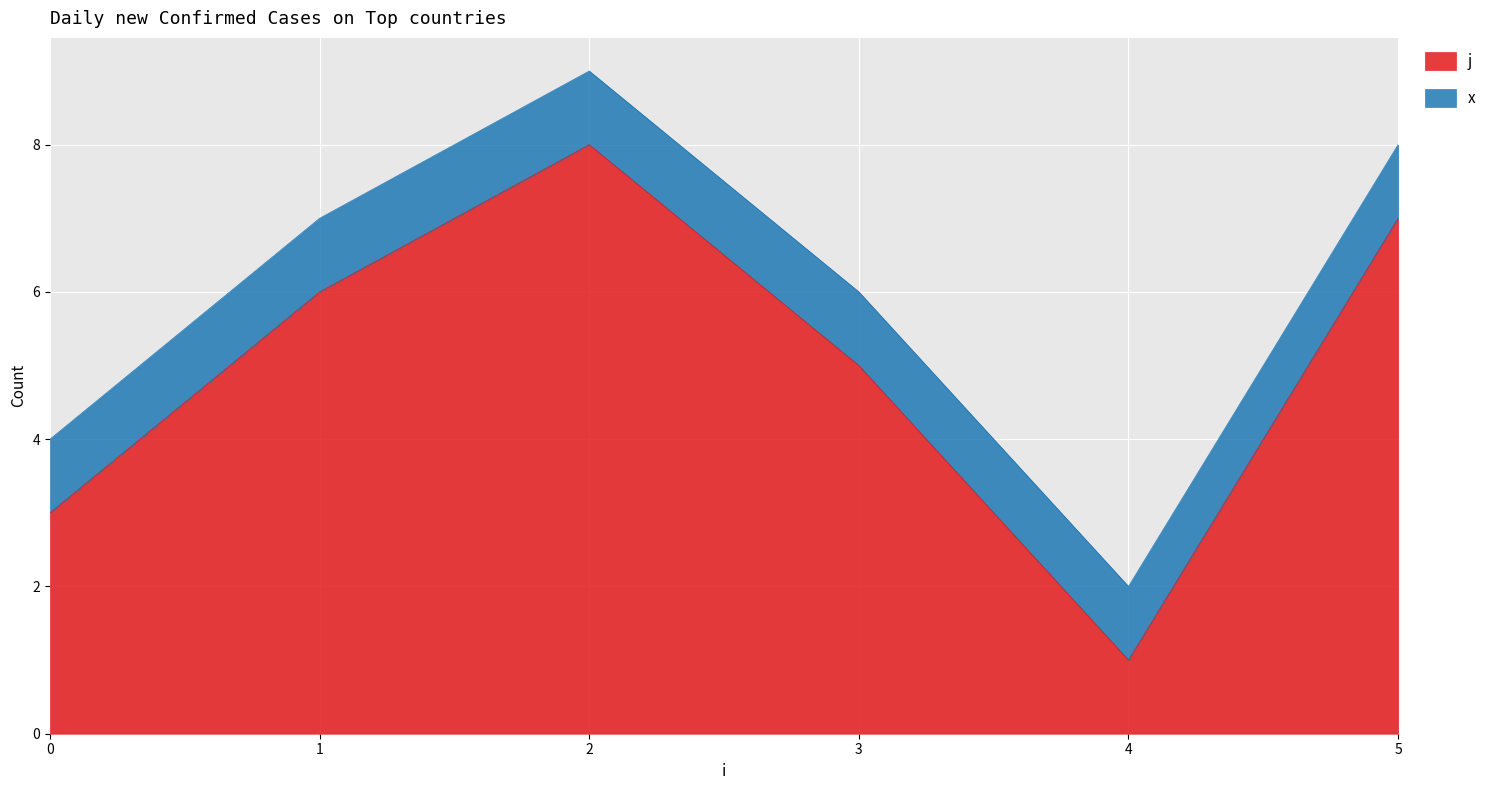

How many lines are shown in the chart?

2